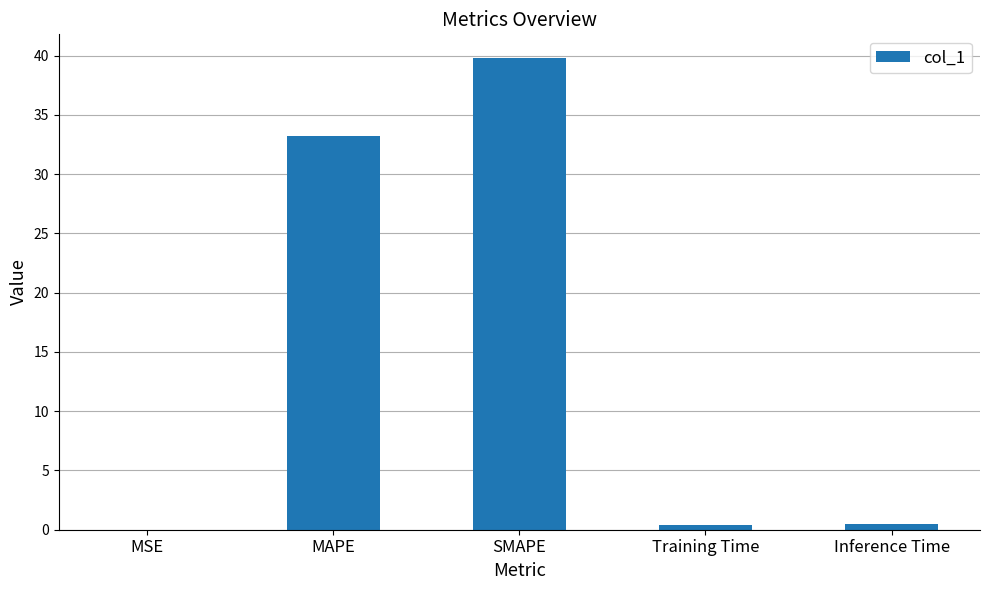

The chart shows a value of 33.2 at MAPE. True or false?

True